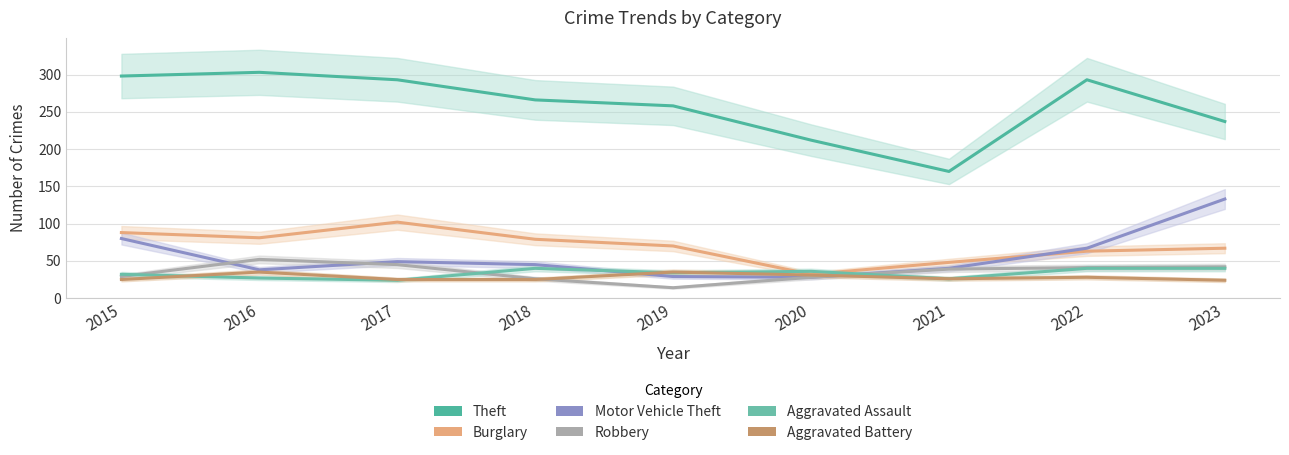

List the series in order of their peak value, highest first.

Theft, Motor Vehicle Theft, Burglary, Robbery, Aggravated Assault, Aggravated Battery